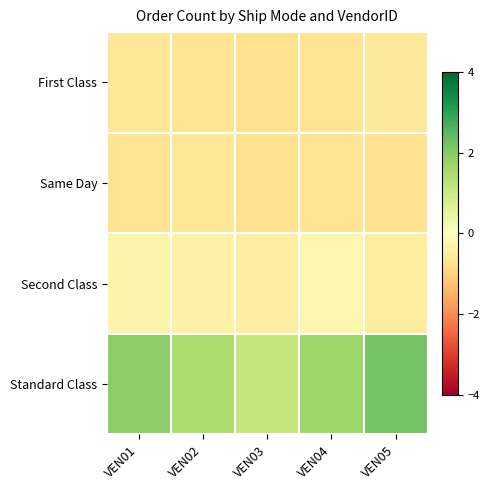

Which series has the largest total across all categories?

Standard Class